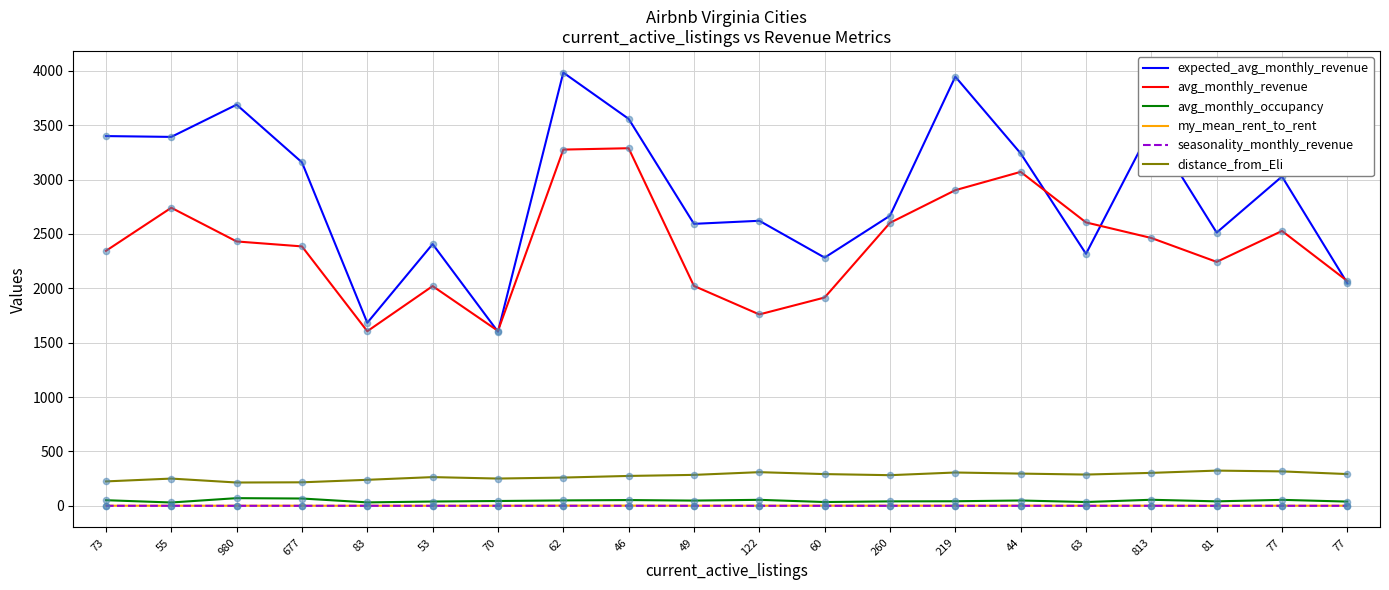

How many lines are shown in the chart?

6